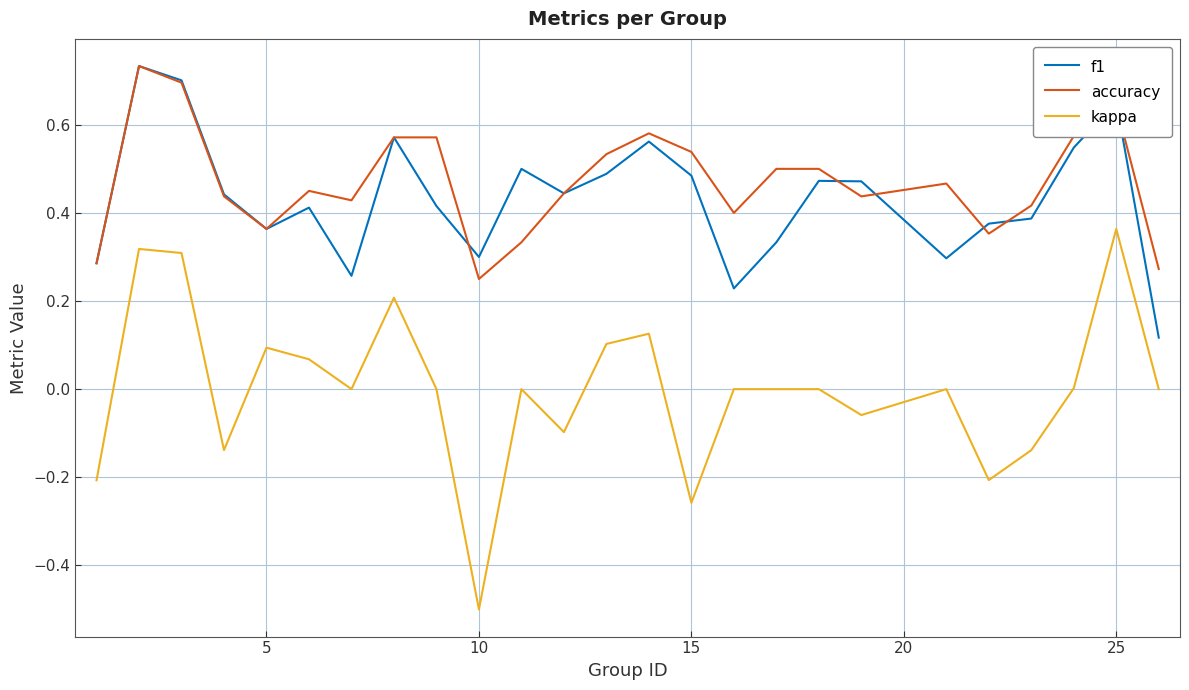

What is the difference between the maximum and minimum values in the kappa series?

0.9